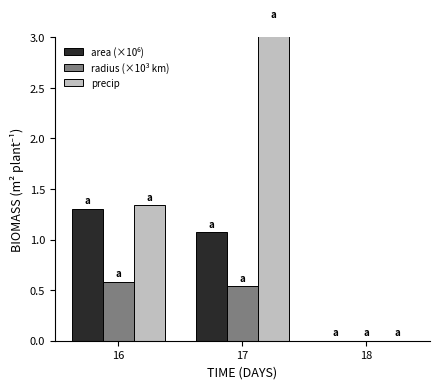

How many bars are there in total?

9